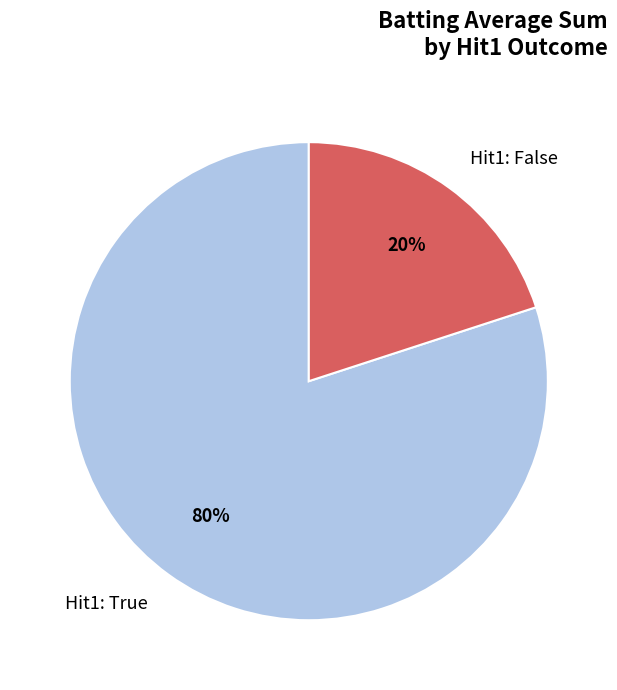

True or false: Hit1: False accounts for 20% of the total.

True